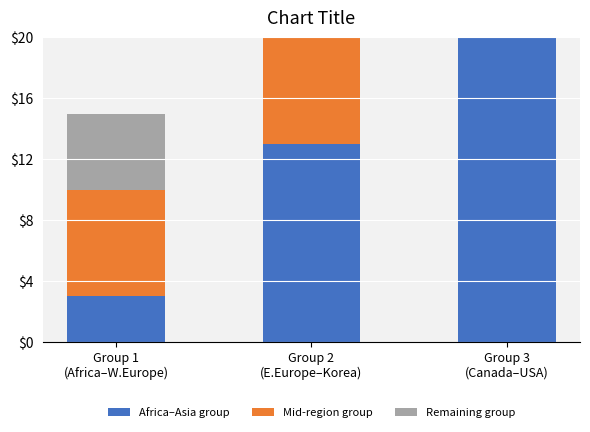

Reading left to right, what are all the values shown in this chart?

Africa–Asia group: Group 1
(Africa–W.Europe)=3	Group 2
(E.Europe–Korea)=13	Group 3
(Canada–USA)=23
Mid-region group: Group 1
(Africa–W.Europe)=7	Group 2
(E.Europe–Korea)=17	Group 3
(Canada–USA)=27
Remaining group: Group 1
(Africa–W.Europe)=5	Group 2
(E.Europe–Korea)=10	Group 3
(Canada–USA)=0